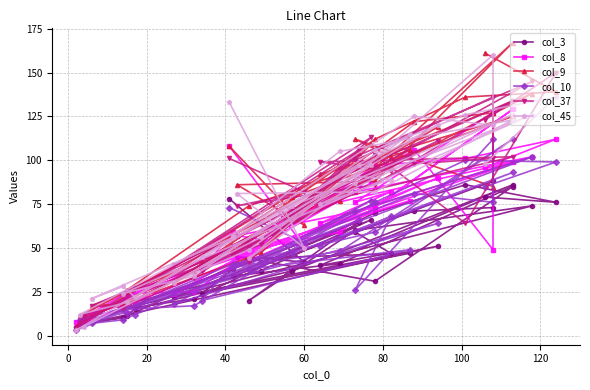

How many data points in col_45 are less than 82?

20